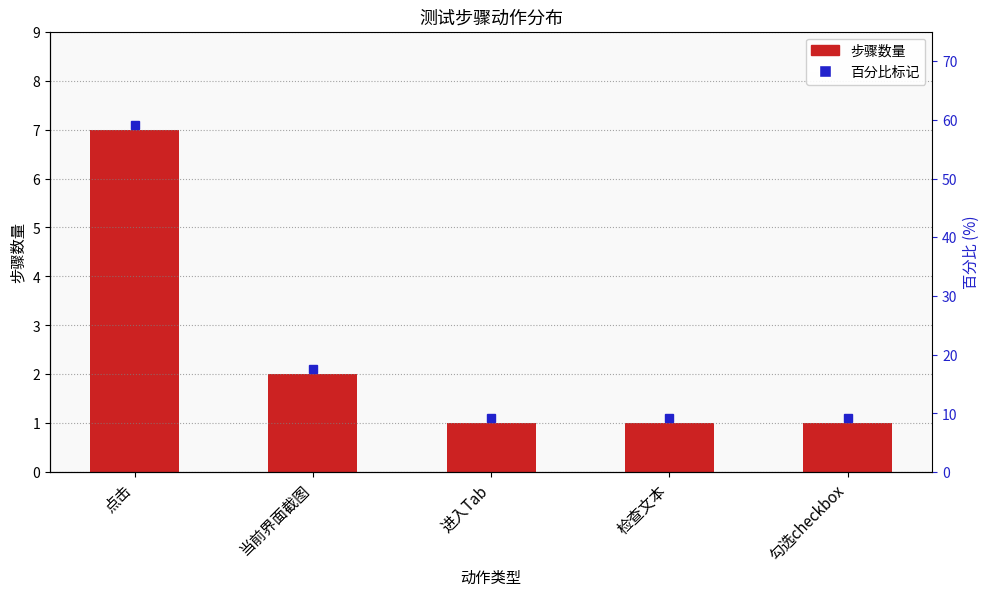

What is the smallest value displayed?

1